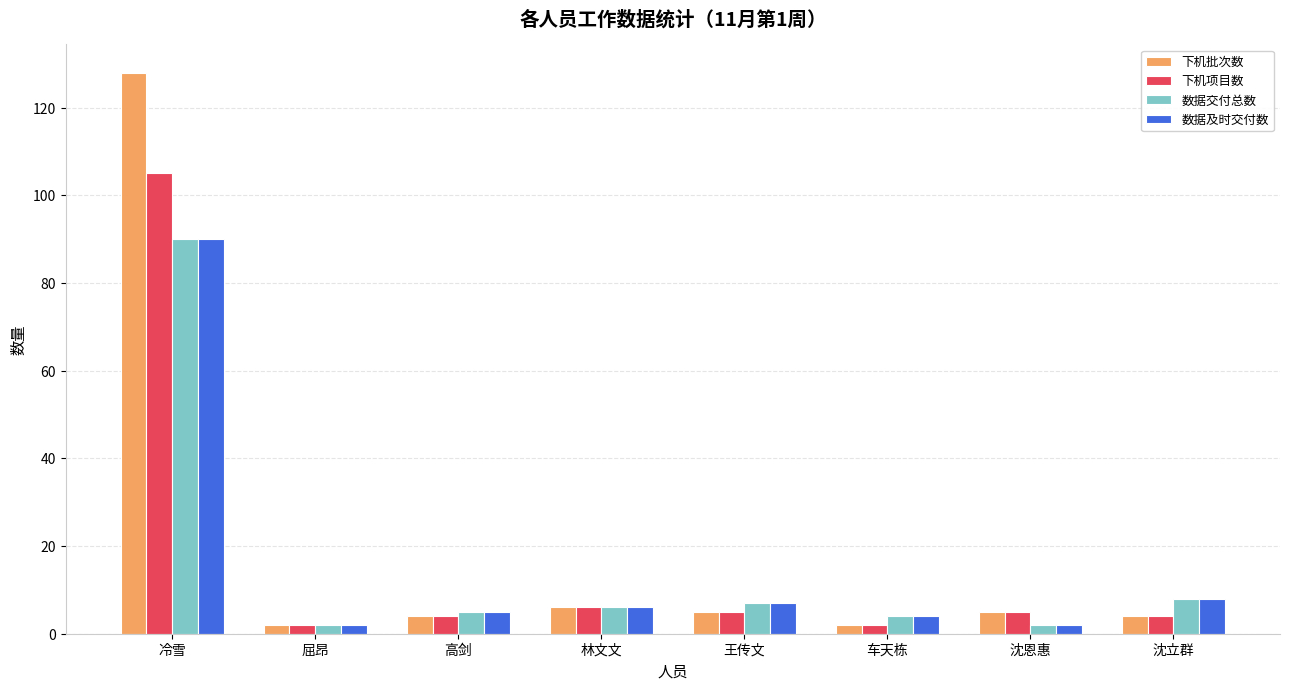

What is the sum of all 下机项目数 values?

133